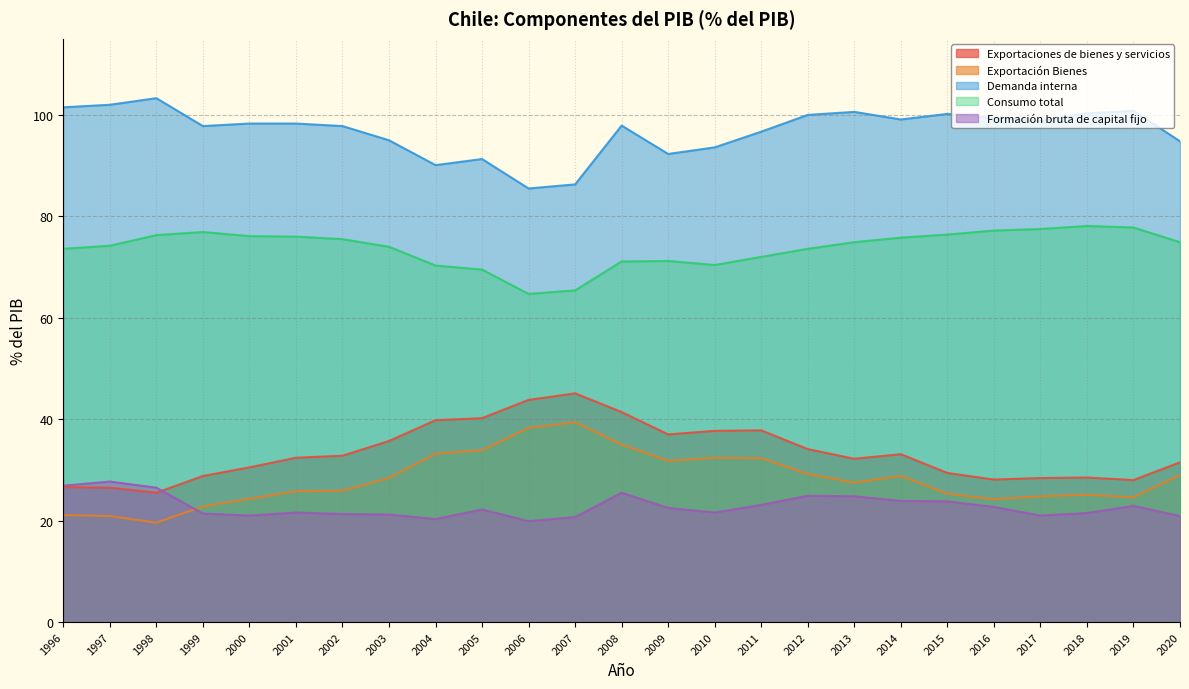

What is the lowest value of the Exportación Bienes series?

19.6